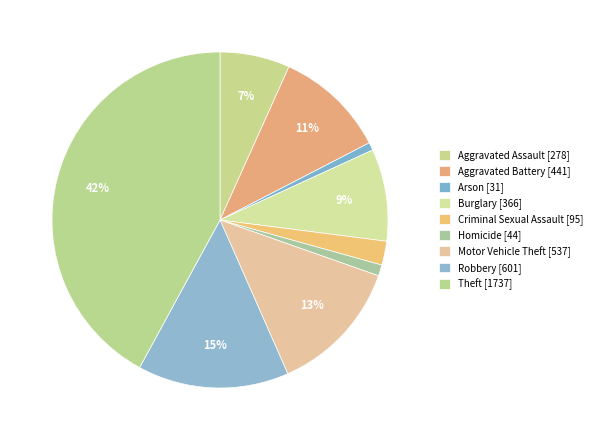

To the nearest percent, what is the difference between the Arson and Aggravated Battery slice percentages?

10%